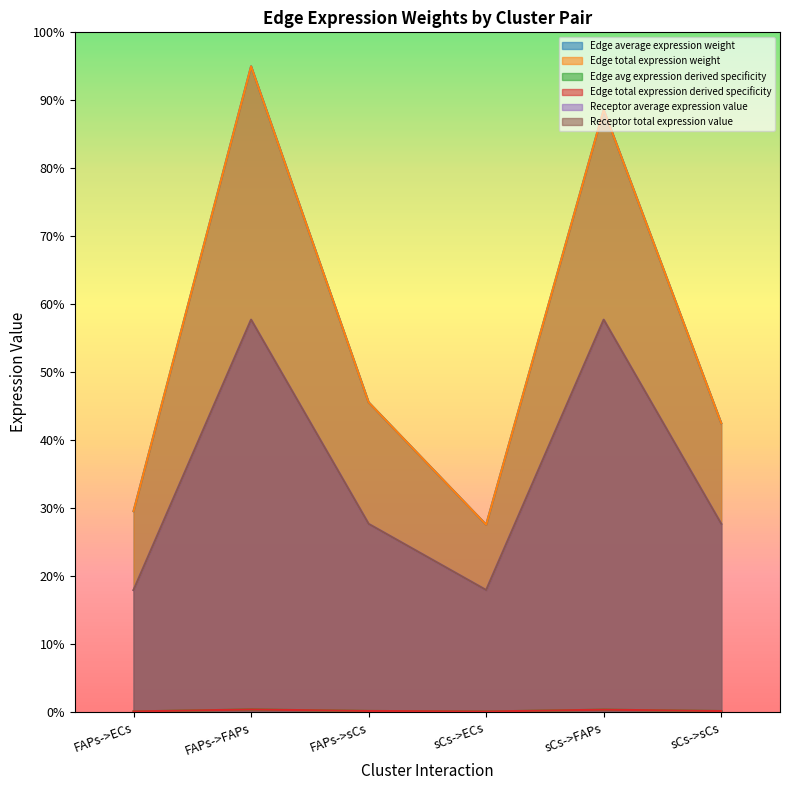

The Edge avg expression derived specificity series shows 53.2 at FAPs->ECs. True or false?

False